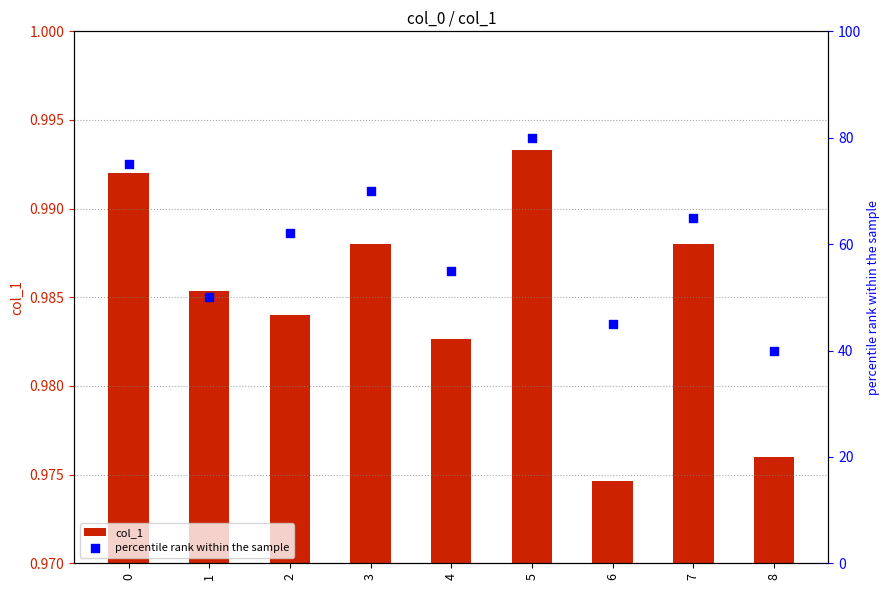

Which series has the largest total across all categories?

percentile rank within the sample